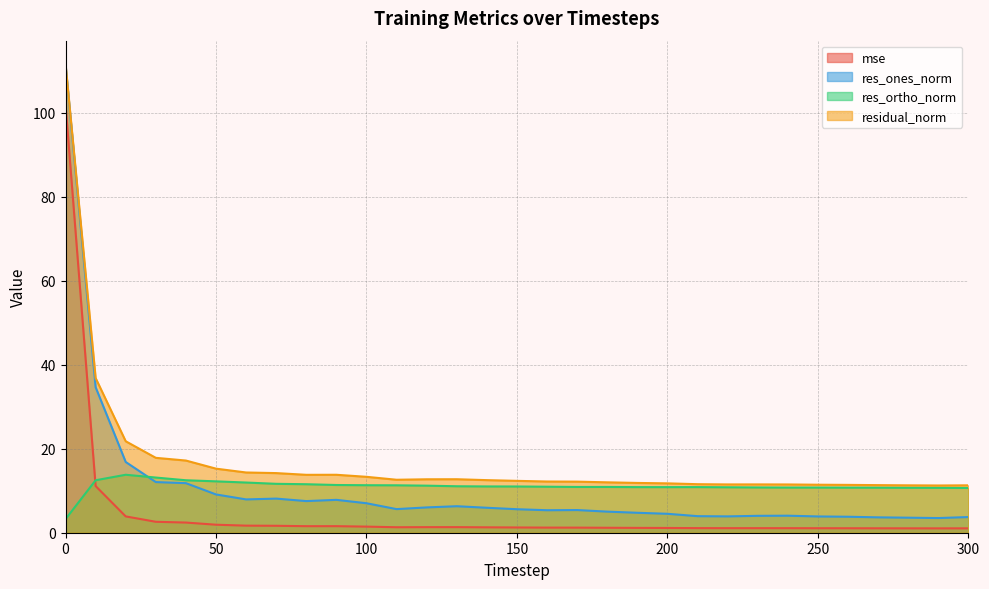

What is the value of the residual_norm point at the 5th from the left?

17.2